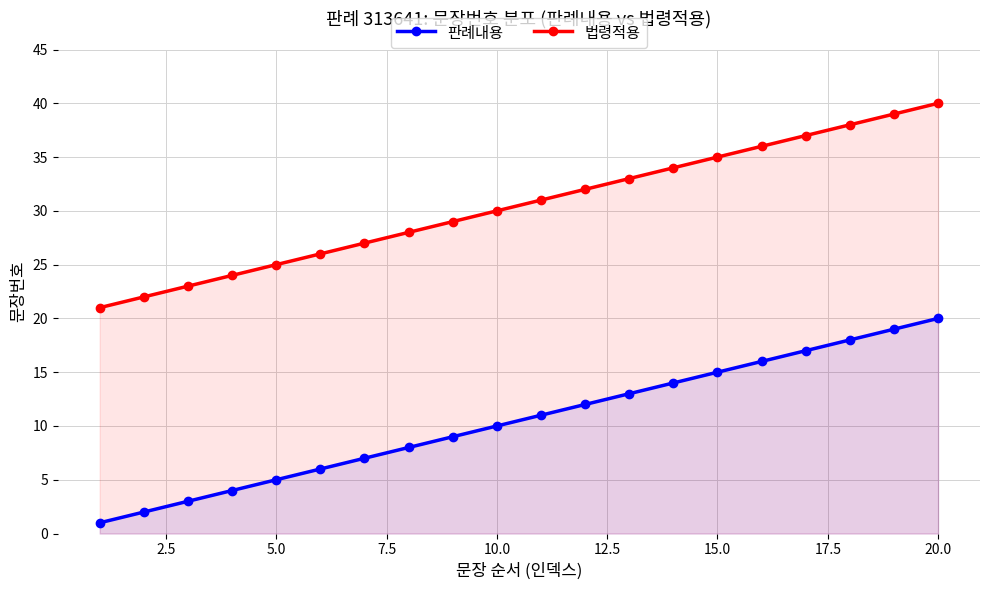

Does the chart have visible grid lines?

Yes